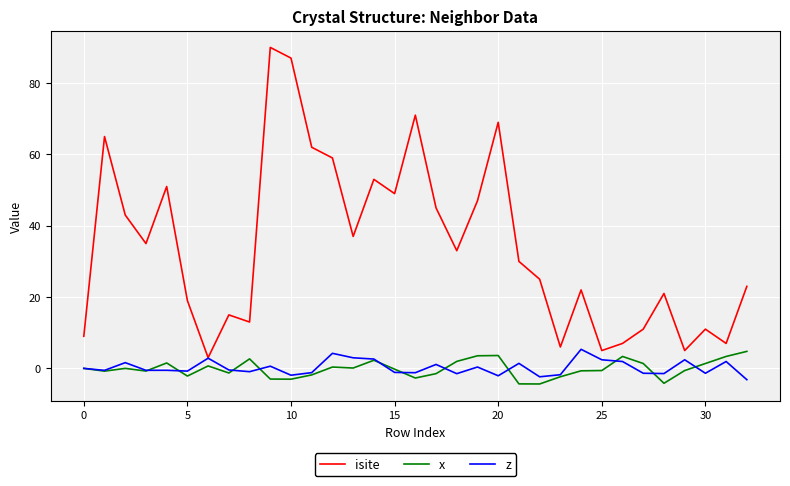

Which series has the largest total across all categories?

isite